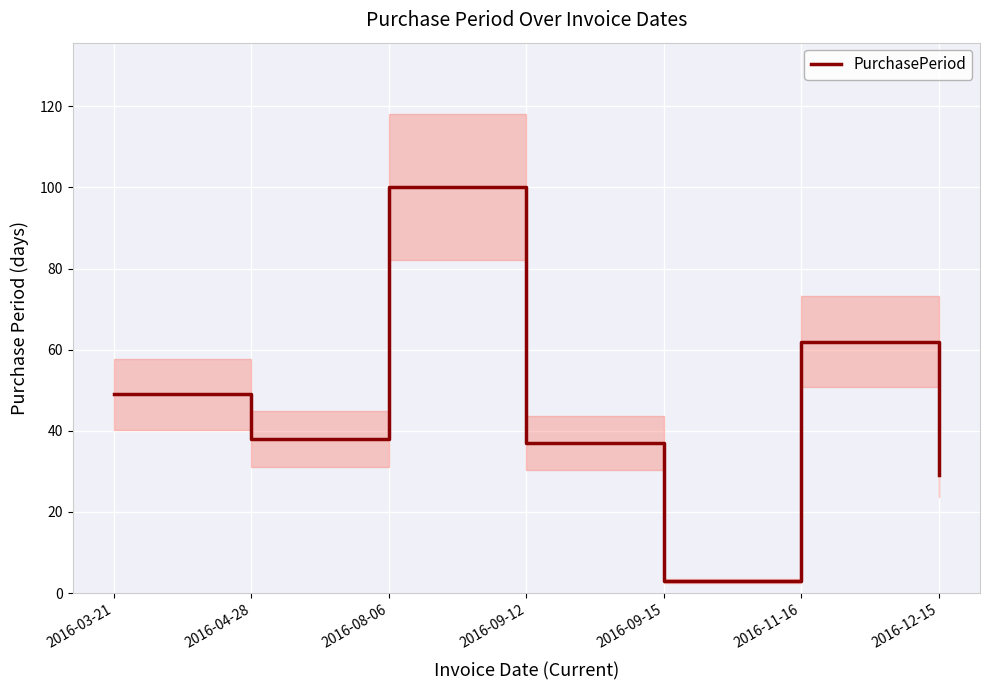

At which category does the data reach its first local valley?

2016-04-28